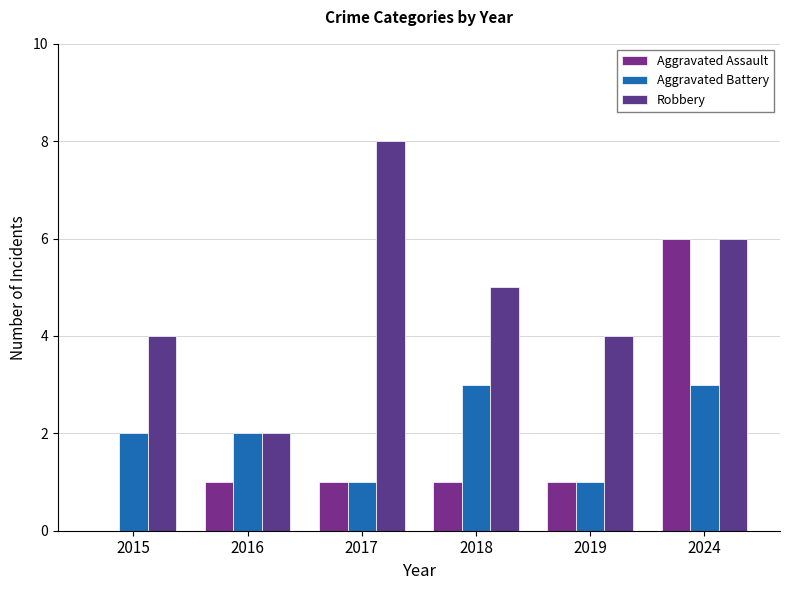

The value of Aggravated Assault at 2016 is 1. True or false?

True